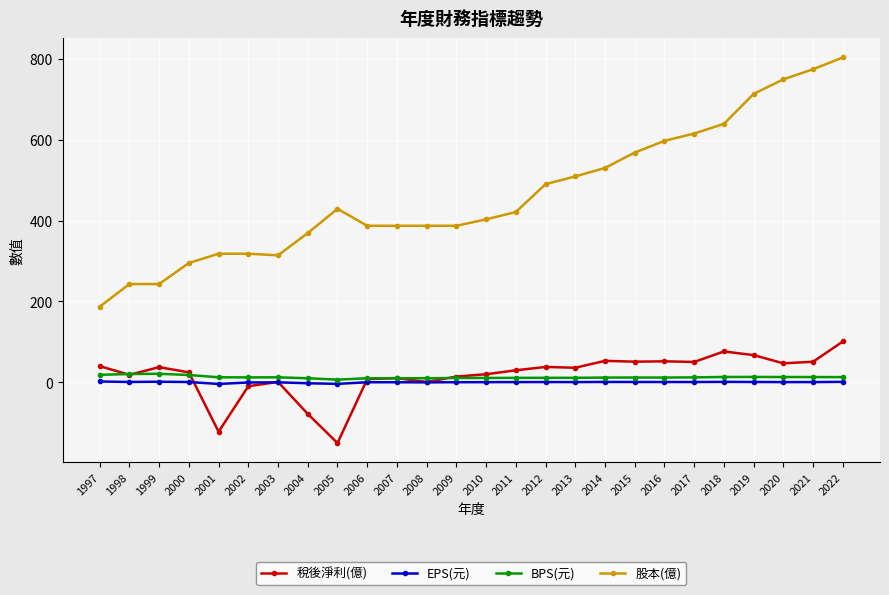

Is the value of 稅後淨利(億) at 1999 greater than the value of 股本(億) at 2019?

No